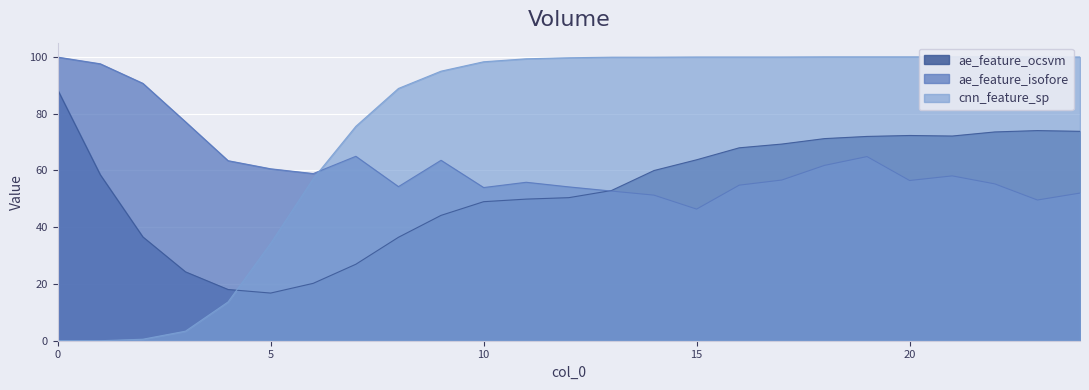

Rank the categories by ae_feature_isofore value from lowest to highest.

15, 23, 14, 24, 13, 10, 12, 8, 16, 22, 11, 20, 17, 21, 6, 5, 18, 4, 9, 19, 7, 3, 2, 1, 0